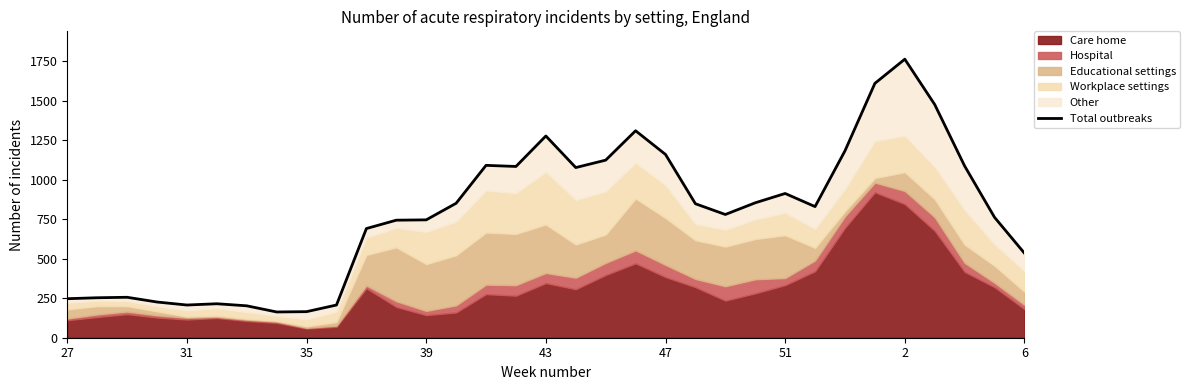

What is the average value?

786